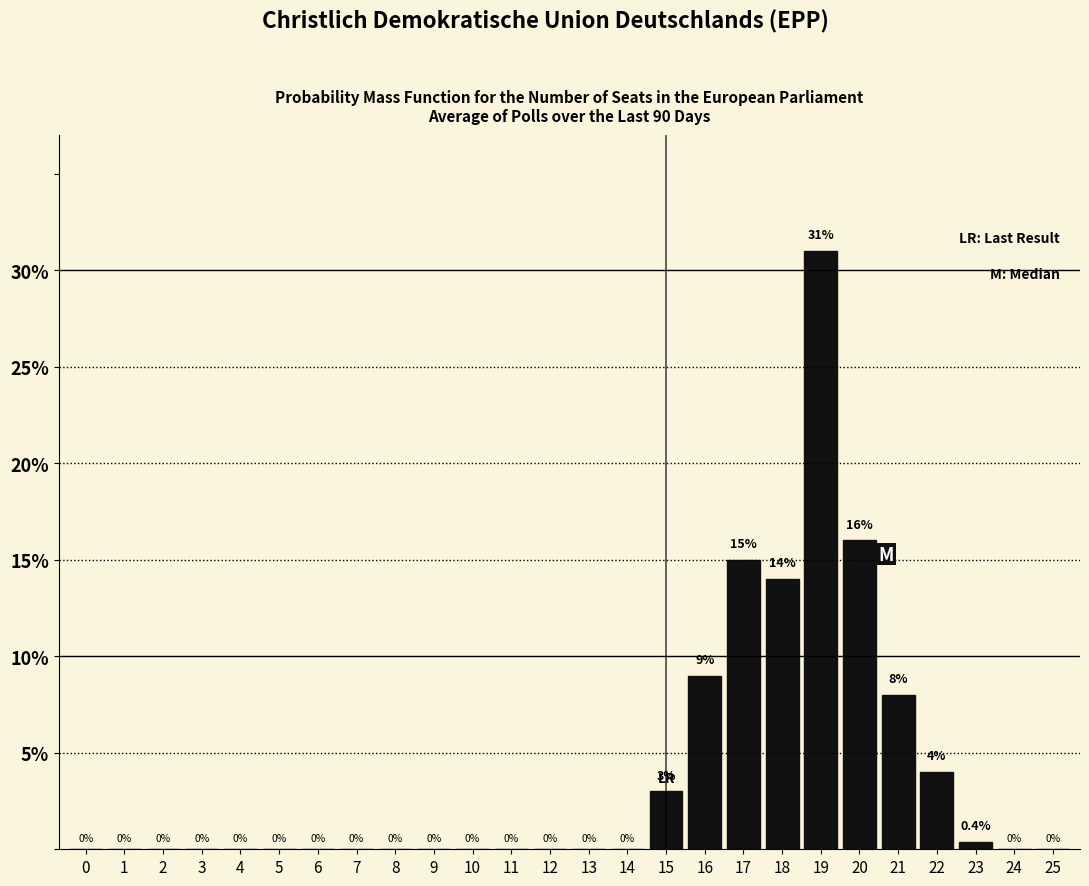

Reading right to left, transcribe all the data shown in this chart.

25=0.0	24=0.0	23=0.4	22=4.0	21=8.0	20=16.0	19=31.0	18=14.0	17=15.0	16=9.0	15=3.0	14=0.0	13=0.0	12=0.0	11=0.0	10=0.0	9=0.0	8=0.0	7=0.0	6=0.0	5=0.0	4=0.0	3=0.0	2=0.0	1=0.0	0=0.0